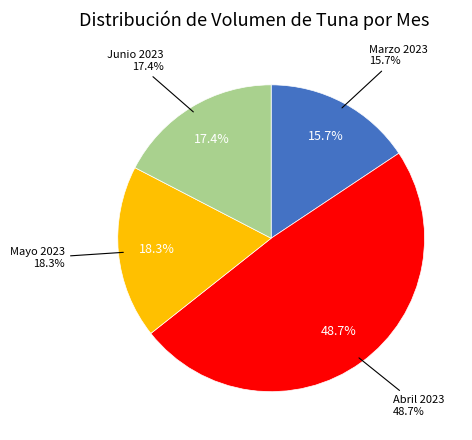

Combined, do 2023-04-27 and 2023-04-12 account for over 50%?

No